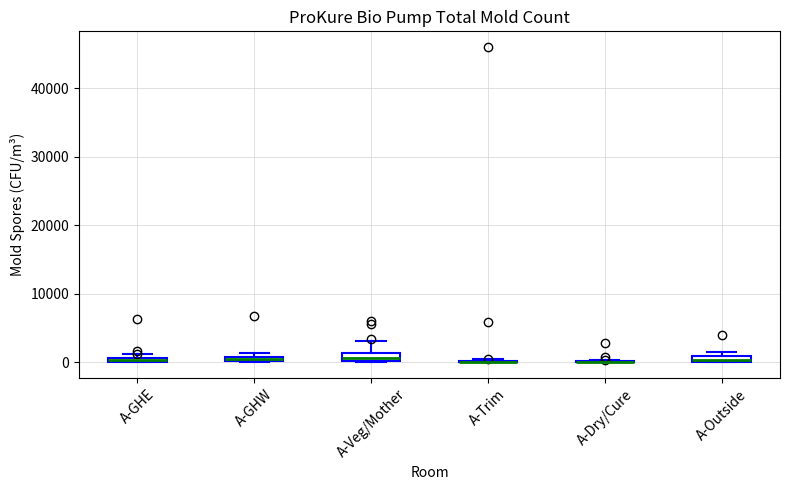

Where is the lower edge of the box for A-GHW on the y-axis? The values are not printed on the chart, so give them approximately, as read against the axis.

0